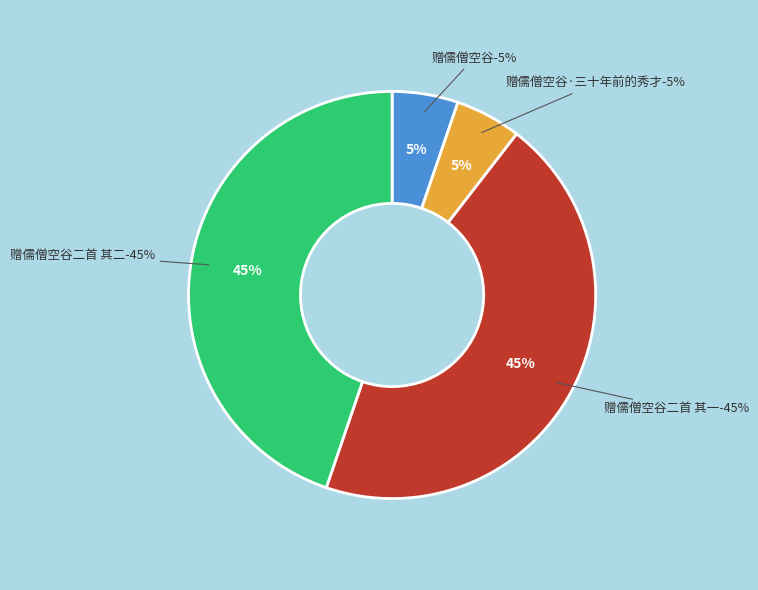

Which slice is the largest?

赠儒僧空谷二首 其二